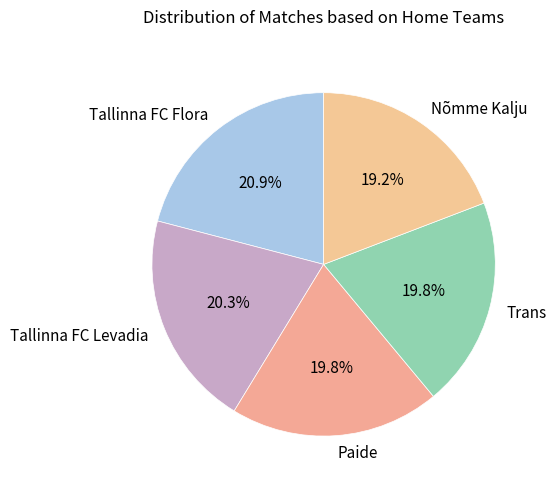

Is there any slice that represents more than half of the pie?

No